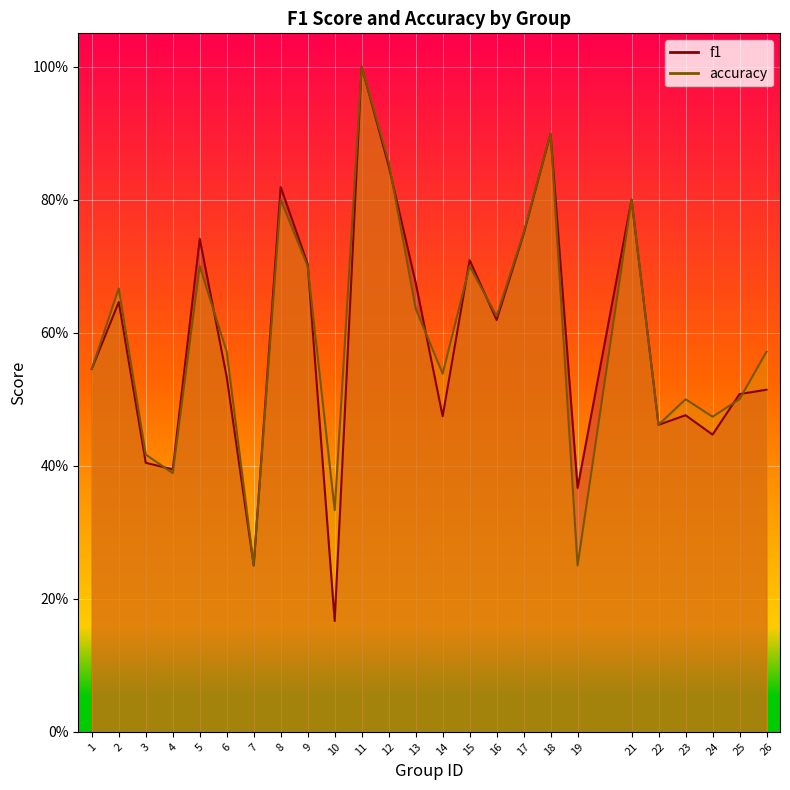

At how many categories does at least one series exceed 0?

25